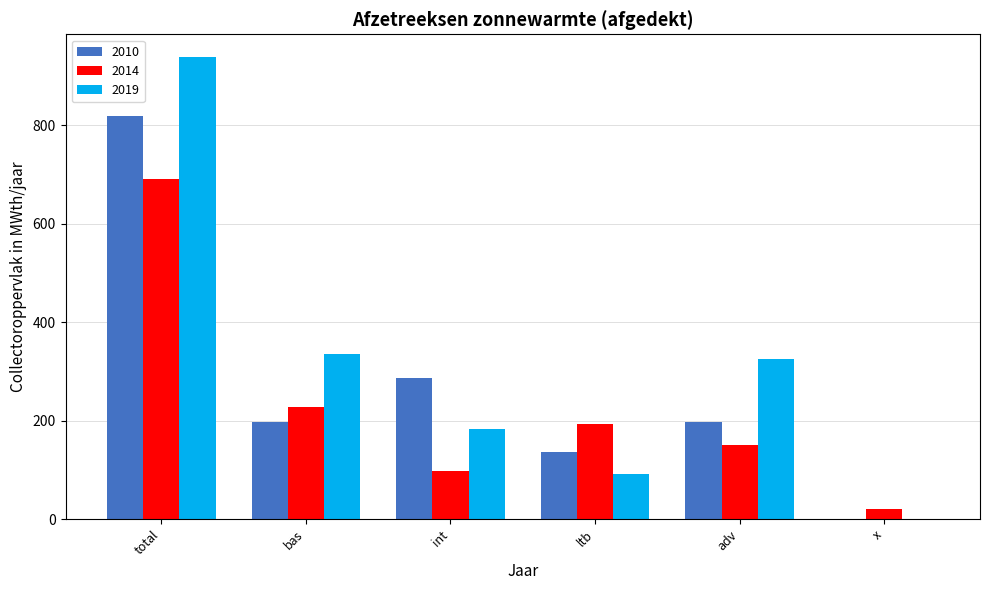

What is the total value across all series at total?

2446.8